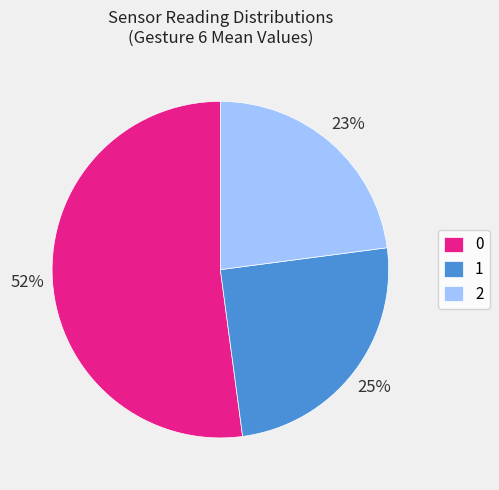

To the nearest percent, what is the average slice percentage?

33%